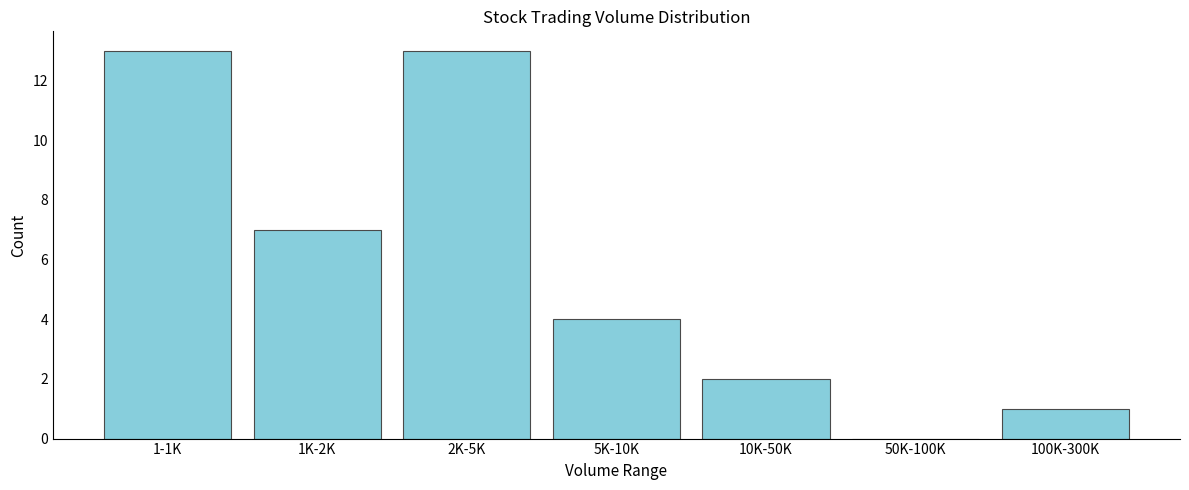

Reading left to right, extract all data points from this chart.

1-1K=13	1K-2K=7	2K-5K=13	5K-10K=4	10K-50K=2	50K-100K=0	100K-300K=1